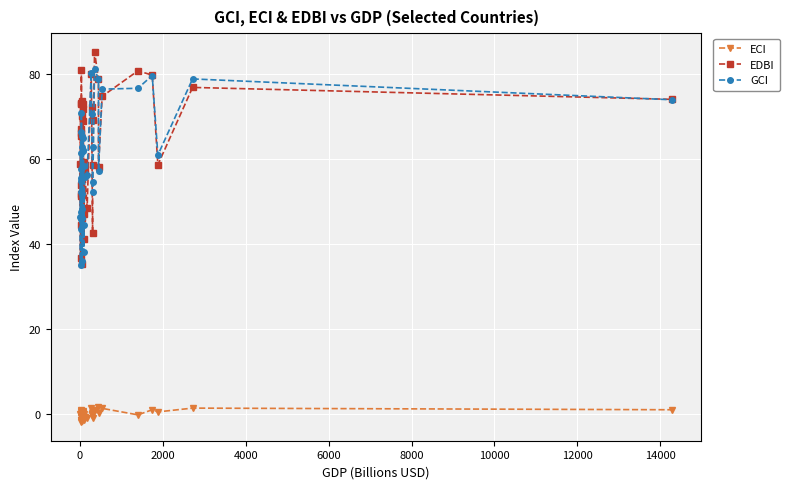

What is the value of the ECI point at the 10th from the left?

0.5